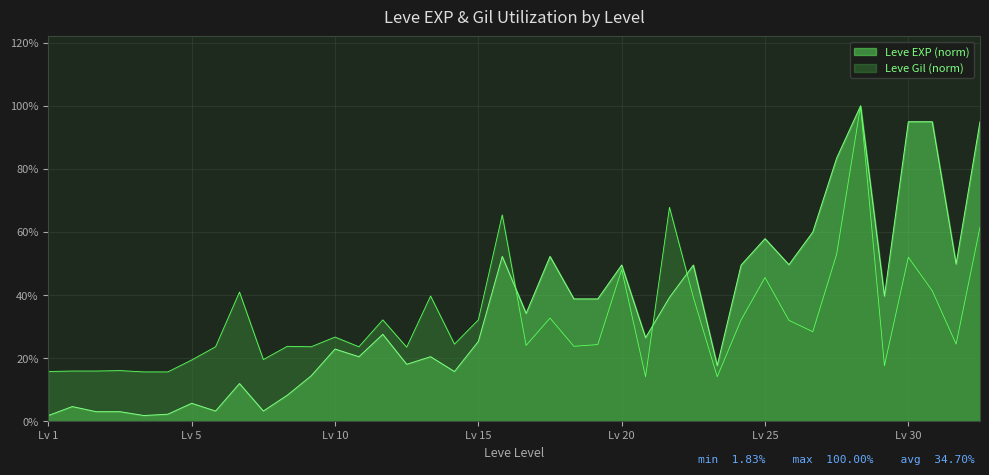

Which has a higher value, 10 or 5?

10